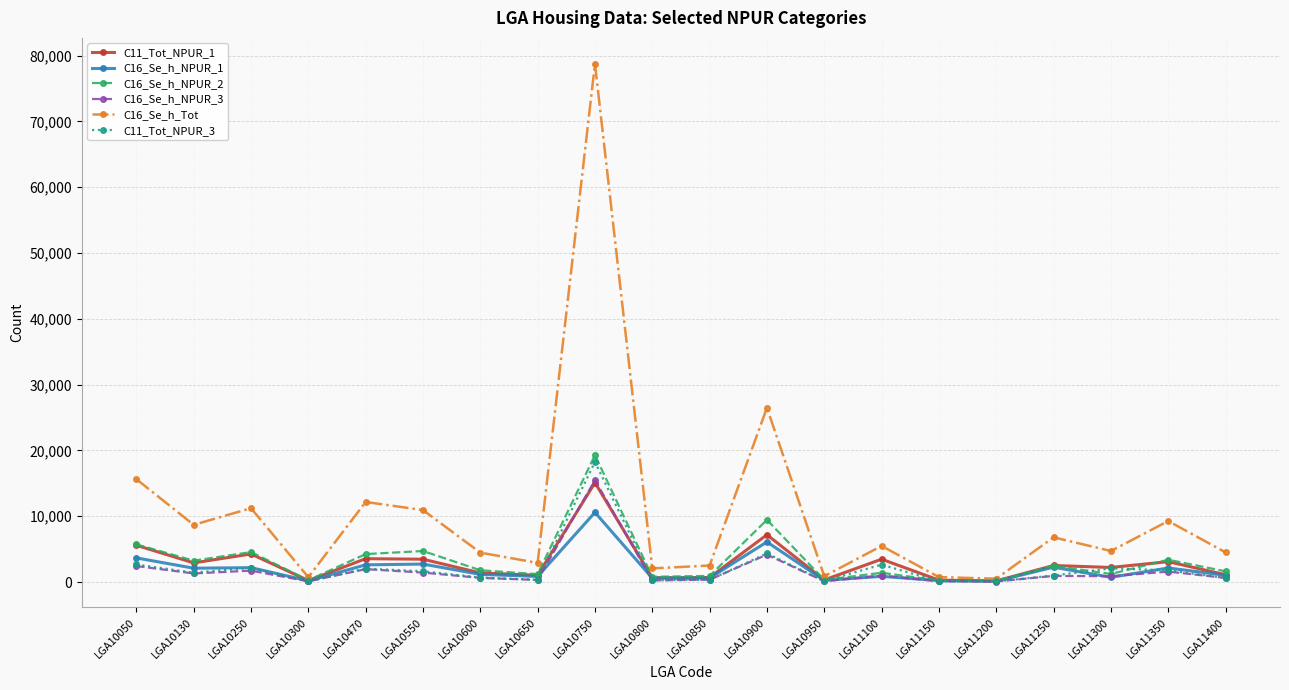

True or false: C11_Tot_NPUR_1 has more than 2 points higher than both neighbors.

True